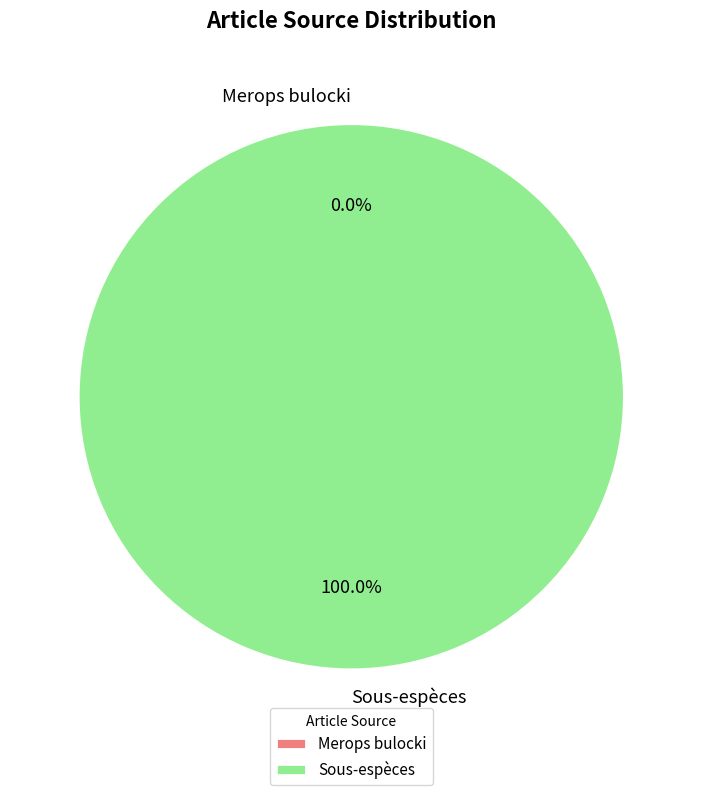

How many slices are in this pie chart?

2